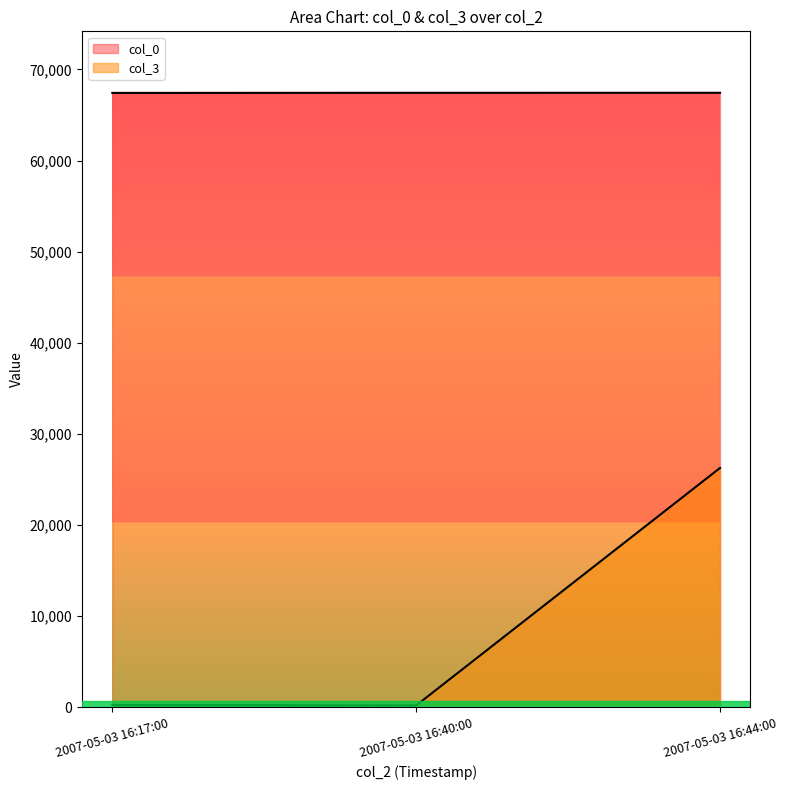

What is the label of the 2nd point from the left?

2007-05-03 16:40:00